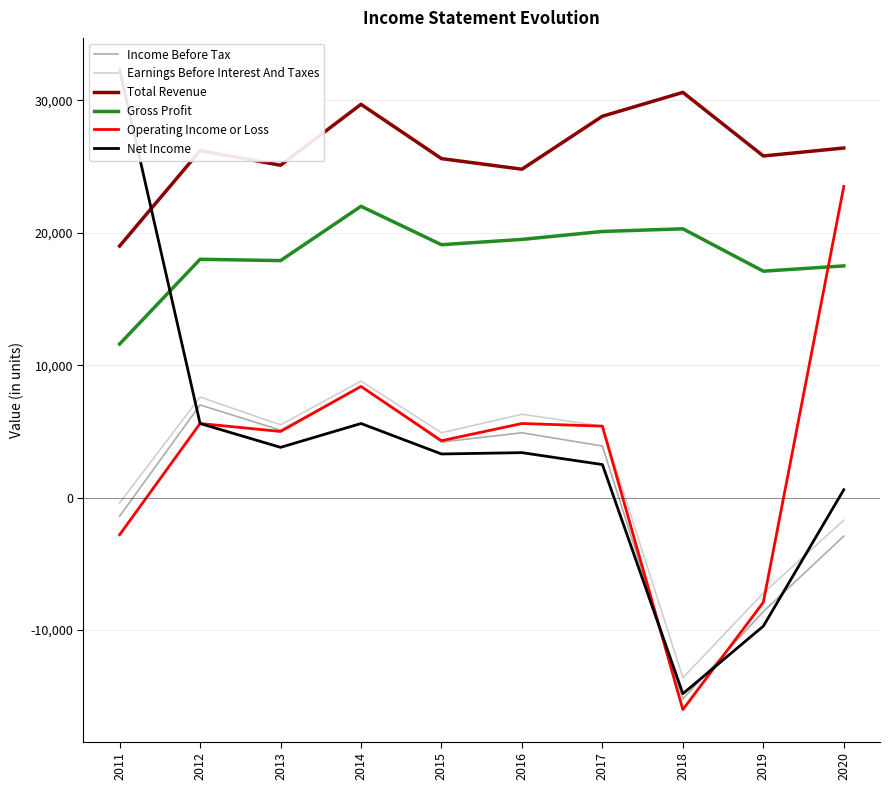

What is the spread (max minus min) of values at 2012?

20600